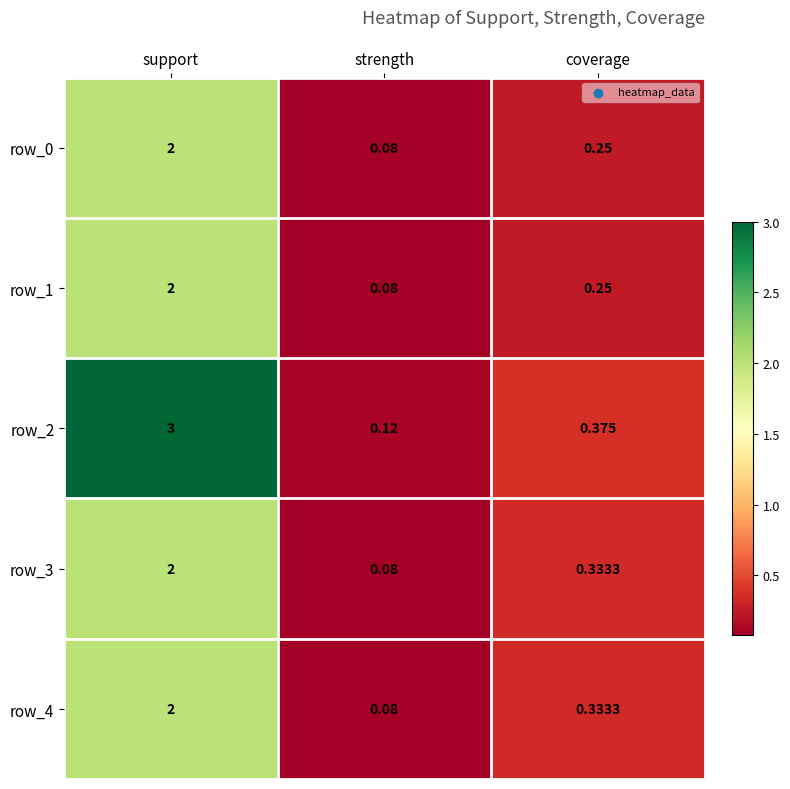

Which label corresponds to the largest value in the chart?

support